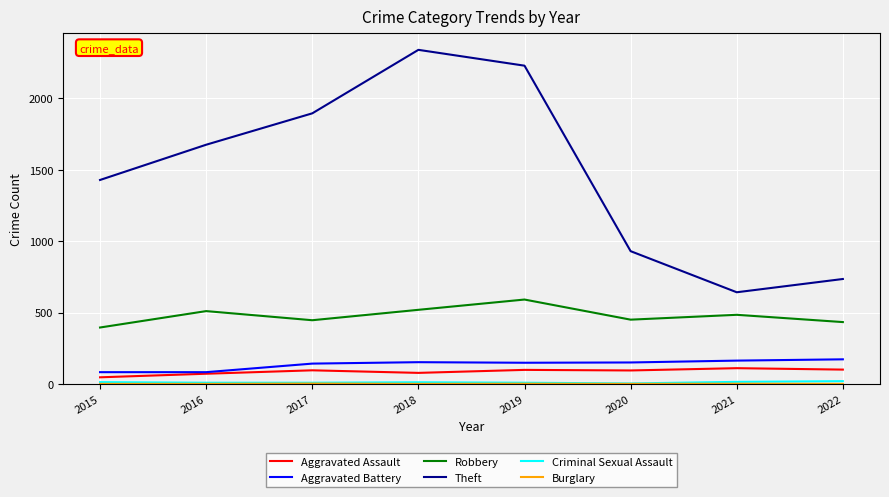

Which category has the highest value across all series?

2018